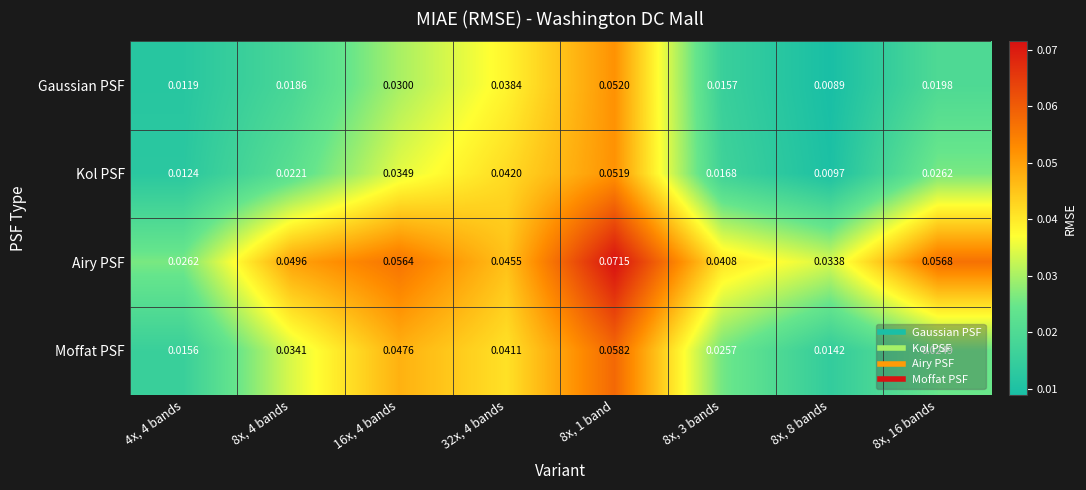

At 8x, 1 band, list the series in order from largest to smallest.

Airy PSF, Moffat PSF, Gaussian PSF, Kol PSF